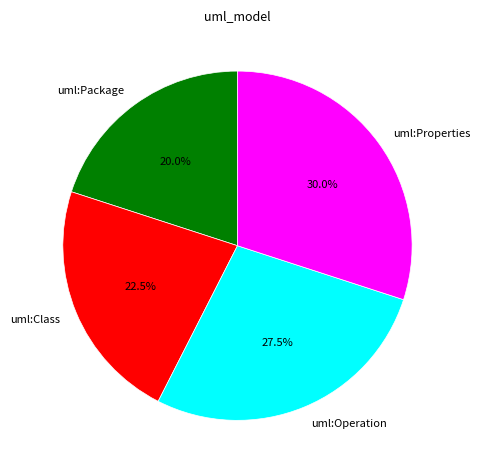

Rank the categories by value from highest to lowest.

uml:Properties, uml:Operation, uml:Class, uml:Package